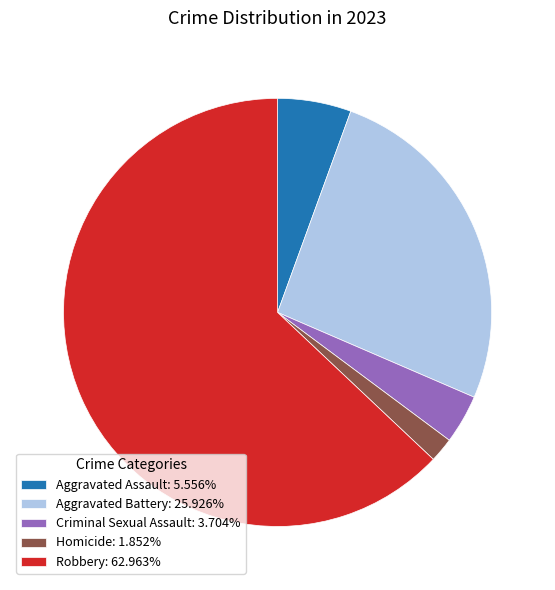

Count the number of slices in the pie.

5